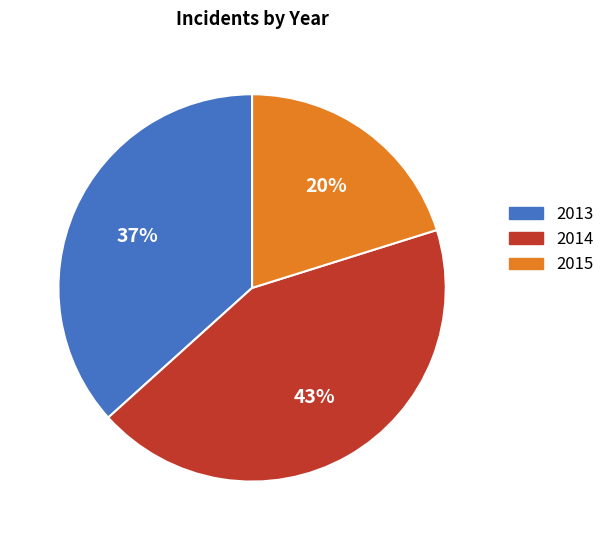

Rank the categories by value from highest to lowest.

2014, 2013, 2015